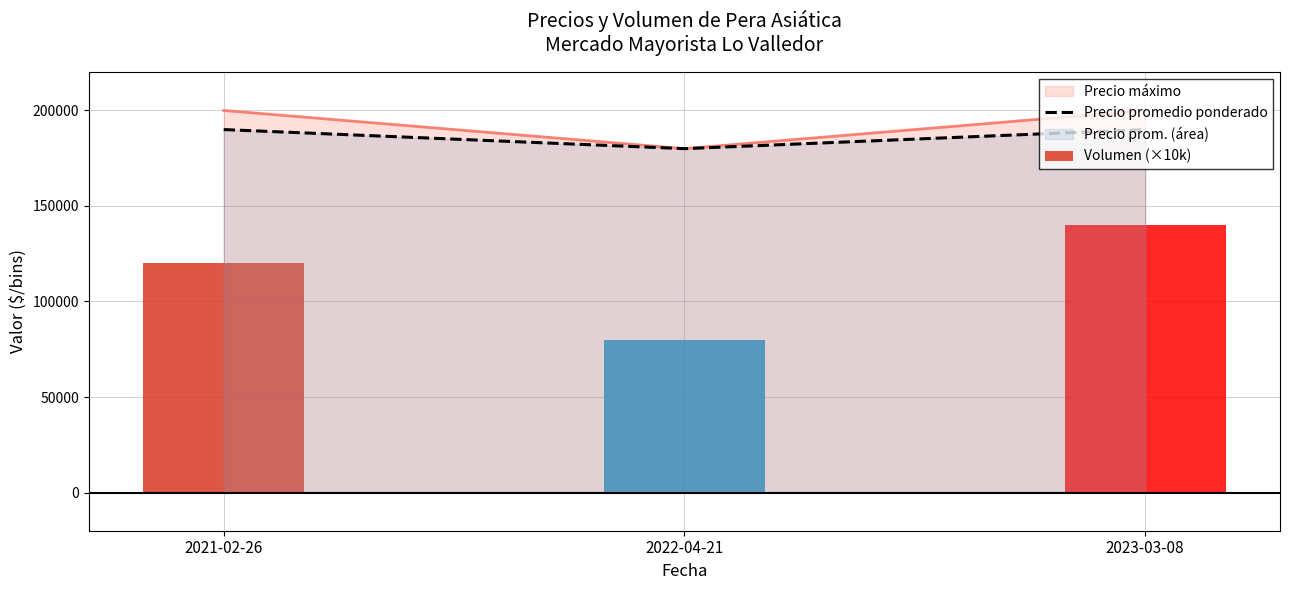

How many data points in Volumen (×10k) are above 120000?

1